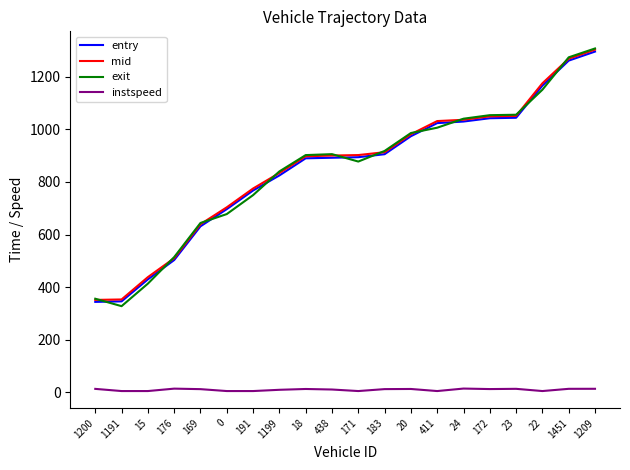

What is the greatest value displayed?

1307.5